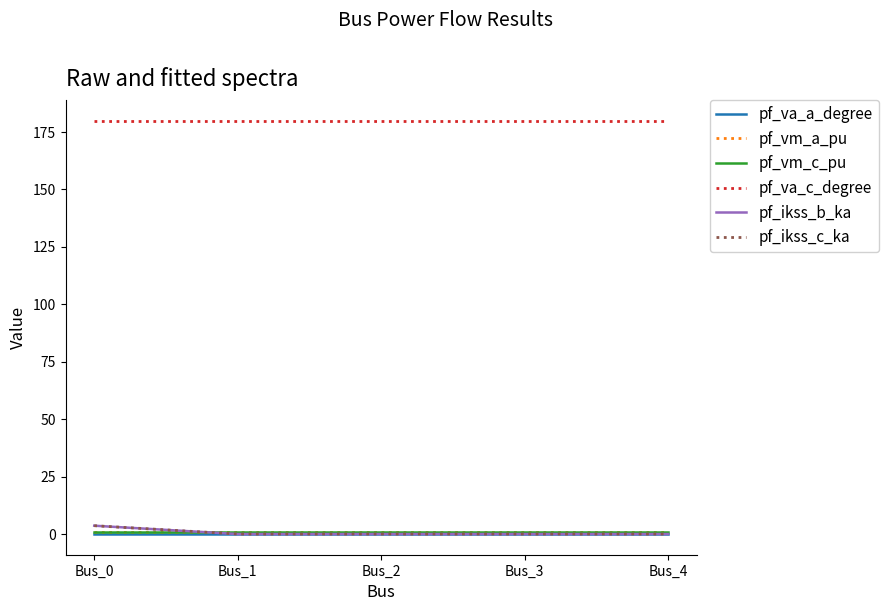

How many lines are shown in the chart?

6